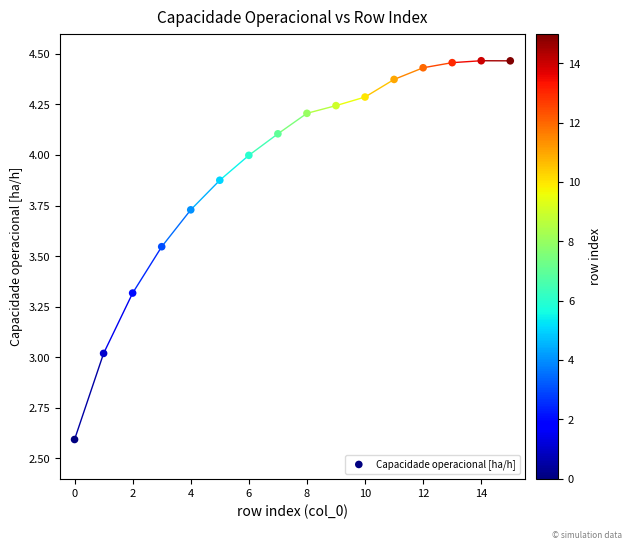

What is the range of Y values (max minus min)?

1.9